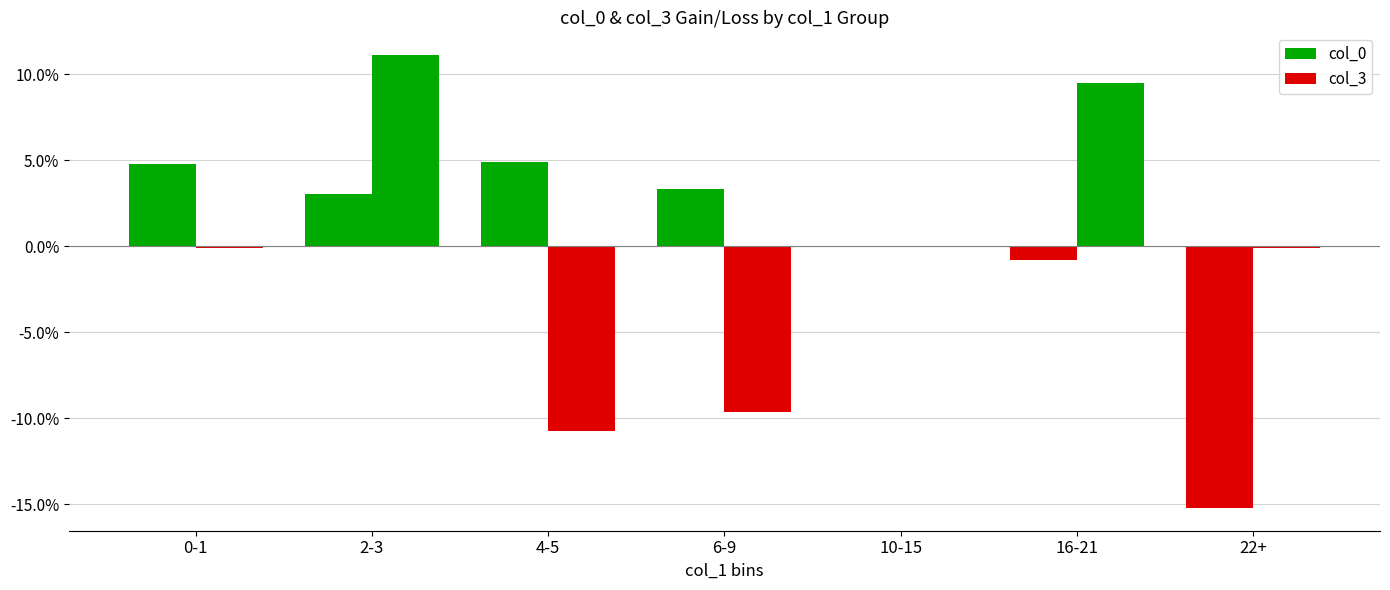

The value of col_0 at 16-21 is -0.0. True or false?

False